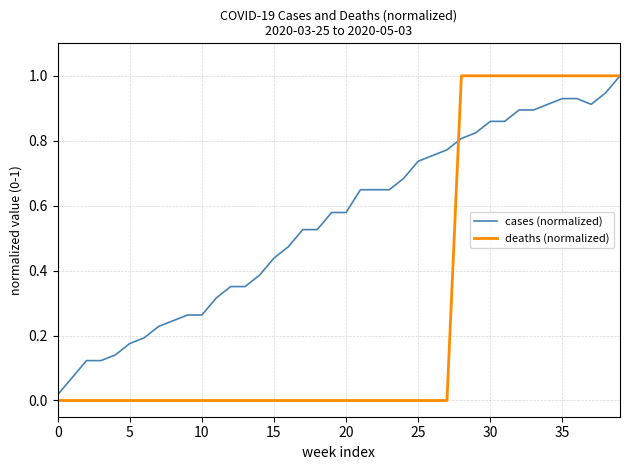

List the series in order of their overall mean, highest first.

cases (normalized), deaths (normalized)